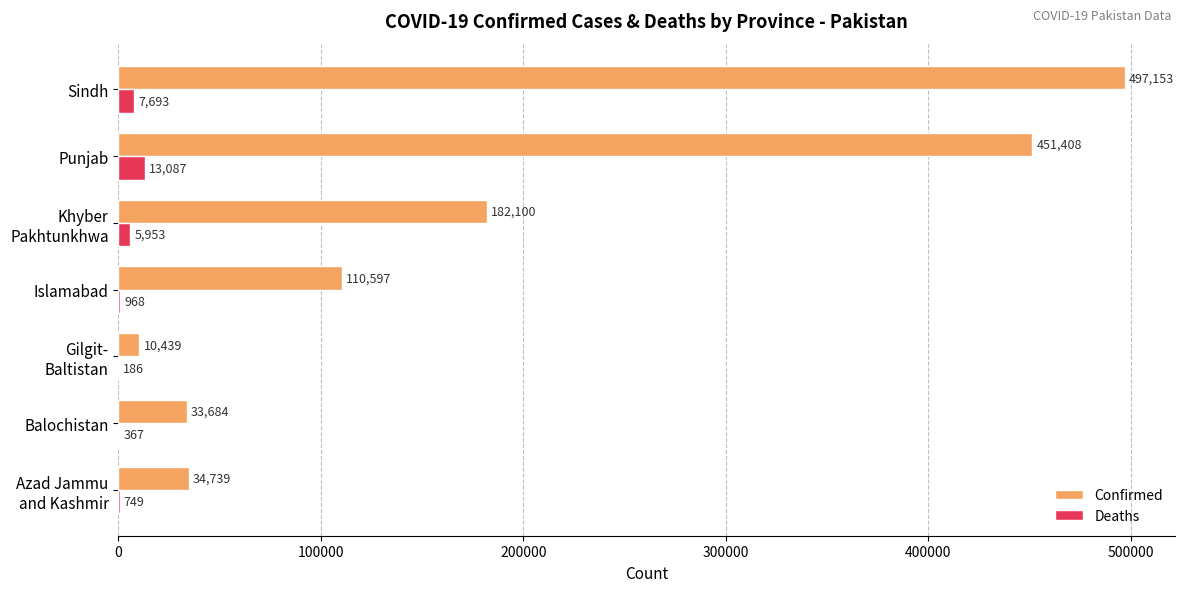

How many data points does each series have?

7